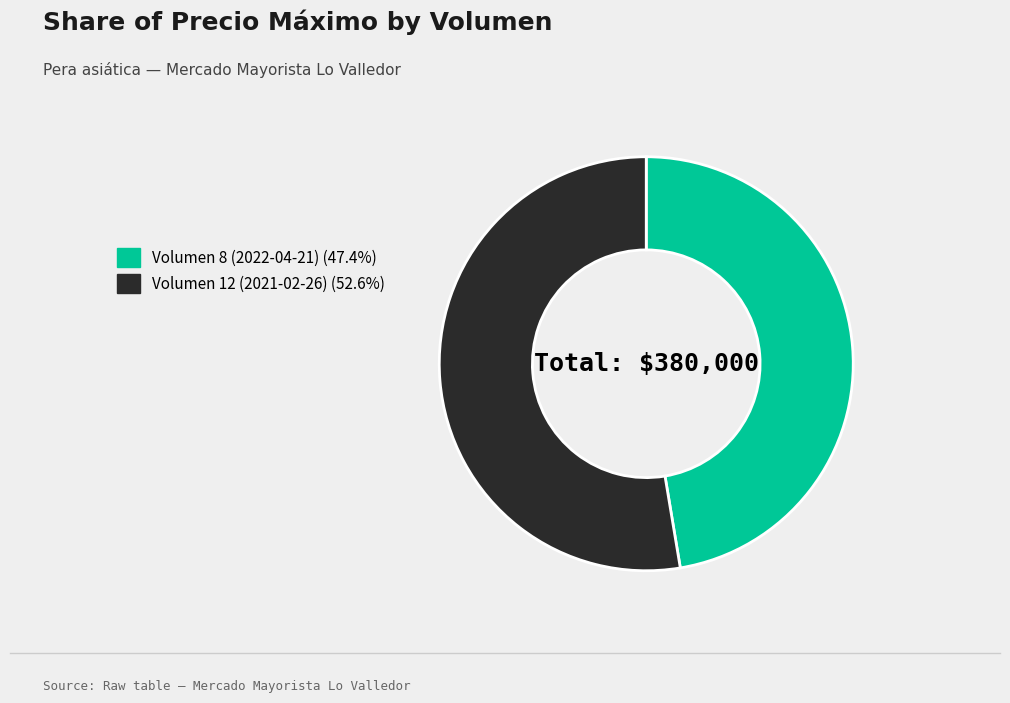

What is the majority slice?

Volumen 12 (2021-02-26)